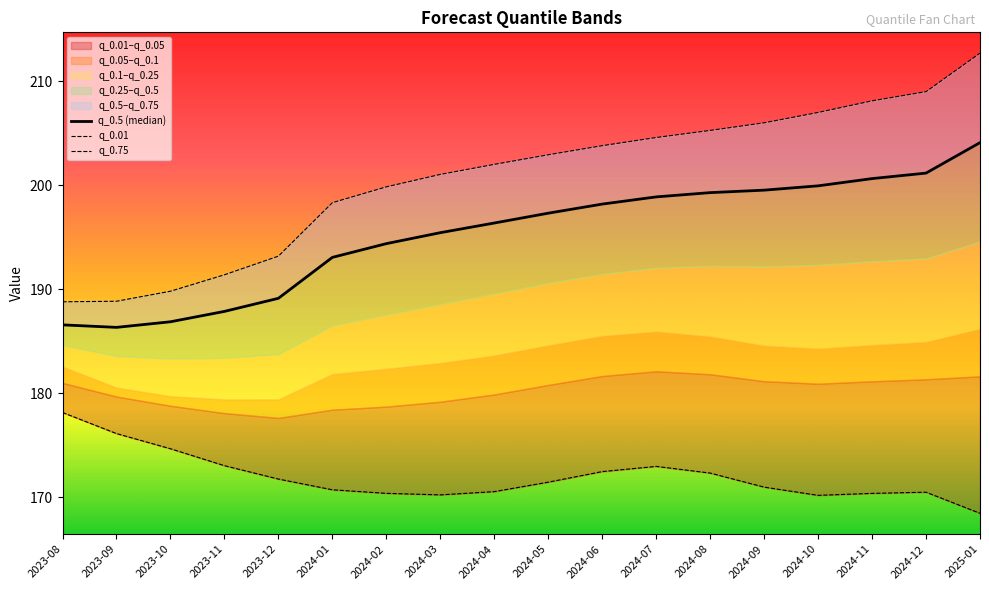

What is the label of the 8th point from the right?

2024-06